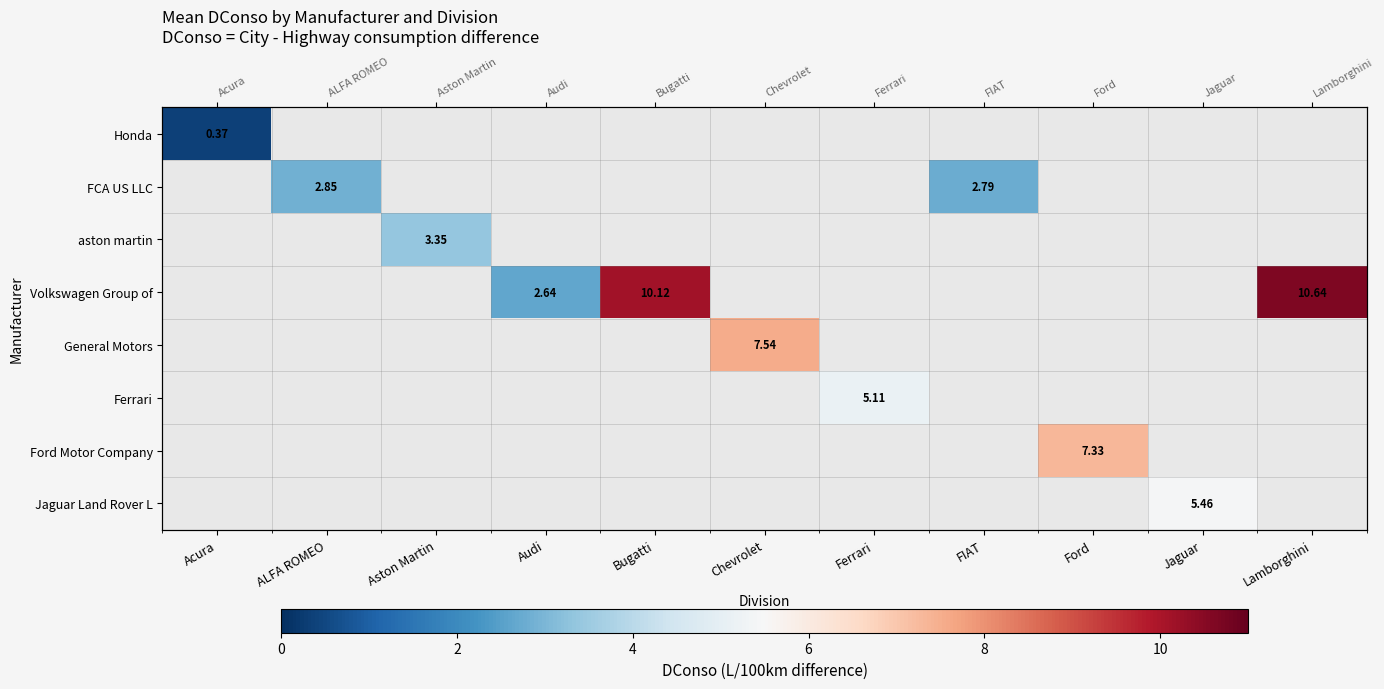

How many positive values does the Honda series have?

1